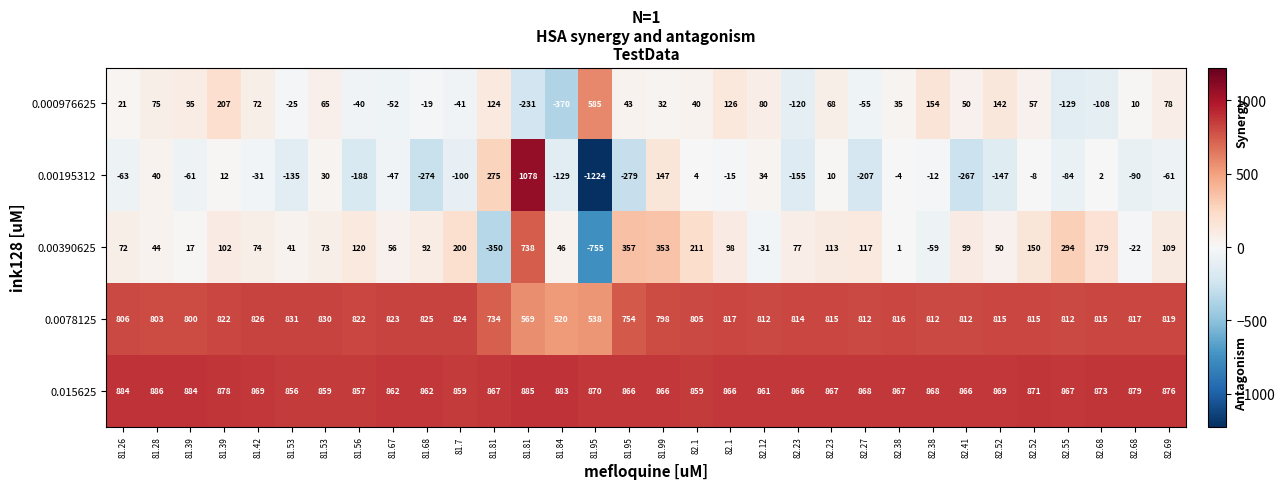

Reading left to right, transcribe all the data shown in this chart.

0.000976625: 81.26=21	81.28=75	81.39=95	81.39=207	81.42=72	81.53=-25	81.53=65	81.56=-40	81.67=-52	81.68=-19	81.7=-41	81.81=124	81.81=-231	81.84=-370	81.95=585	81.95=43	81.99=32	82.1=40	82.1=126	82.12=80	82.23=-120	82.23=68	82.27=-55	82.38=35	82.38=154	82.41=50	82.52=142	82.52=57	82.55=-129	82.68=-108	82.68=10	82.69=78
0.00195312: 81.26=-63	81.28=40	81.39=-61	81.39=12	81.42=-31	81.53=-135	81.53=30	81.56=-188	81.67=-47	81.68=-274	81.7=-100	81.81=275	81.81=1078	81.84=-129	81.95=-1224	81.95=-279	81.99=147	82.1=4	82.1=-15	82.12=34	82.23=-155	82.23=10	82.27=-207	82.38=-4	82.38=-12	82.41=-267	82.52=-147	82.52=-8	82.55=-84	82.68=2	82.68=-90	82.69=-61
0.00390625: 81.26=72	81.28=44	81.39=17	81.39=102	81.42=74	81.53=41	81.53=73	81.56=120	81.67=56	81.68=92	81.7=200	81.81=-350	81.81=738	81.84=46	81.95=-755	81.95=357	81.99=353	82.1=211	82.1=98	82.12=-31	82.23=77	82.23=113	82.27=117	82.38=1	82.38=-59	82.41=99	82.52=50	82.52=150	82.55=294	82.68=179	82.68=-22	82.69=109
0.0078125: 81.26=806	81.28=803	81.39=800	81.39=822	81.42=826	81.53=831	81.53=830	81.56=822	81.67=823	81.68=825	81.7=824	81.81=734	81.81=569	81.84=520	81.95=538	81.95=754	81.99=798	82.1=805	82.1=817	82.12=812	82.23=814	82.23=815	82.27=812	82.38=816	82.38=812	82.41=812	82.52=815	82.52=815	82.55=812	82.68=815	82.68=817	82.69=819
0.015625: 81.26=884	81.28=886	81.39=884	81.39=878	81.42=869	81.53=856	81.53=859	81.56=857	81.67=862	81.68=862	81.7=859	81.81=867	81.81=885	81.84=883	81.95=870	81.95=866	81.99=866	82.1=859	82.1=866	82.12=861	82.23=866	82.23=867	82.27=868	82.38=867	82.38=868	82.41=866	82.52=869	82.52=871	82.55=867	82.68=873	82.68=879	82.69=876